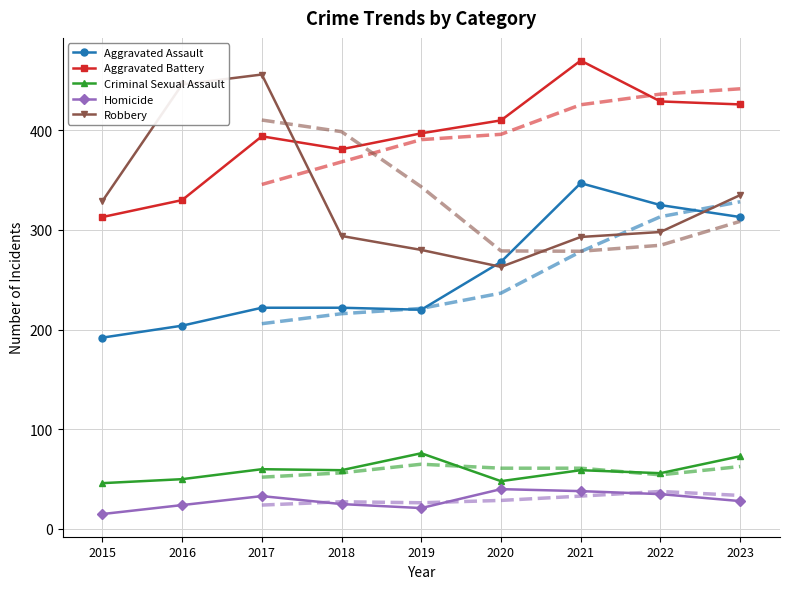

How many lines are shown in the chart?

5